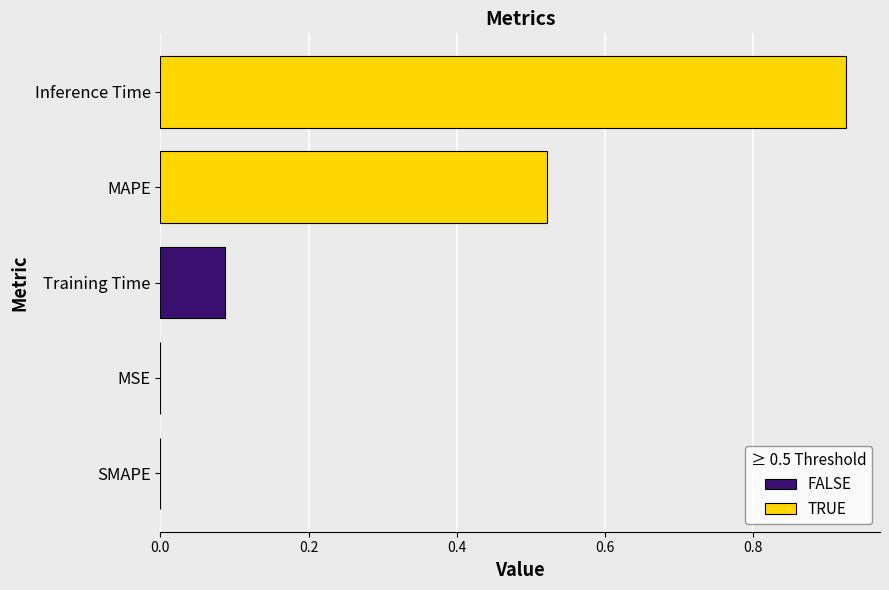

How many values are above zero?

4